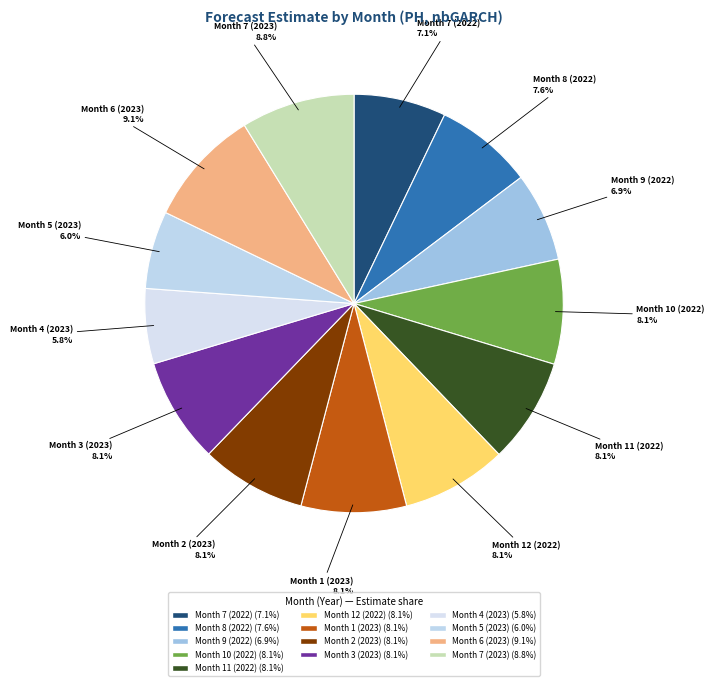

Does any single category account for the majority?

No